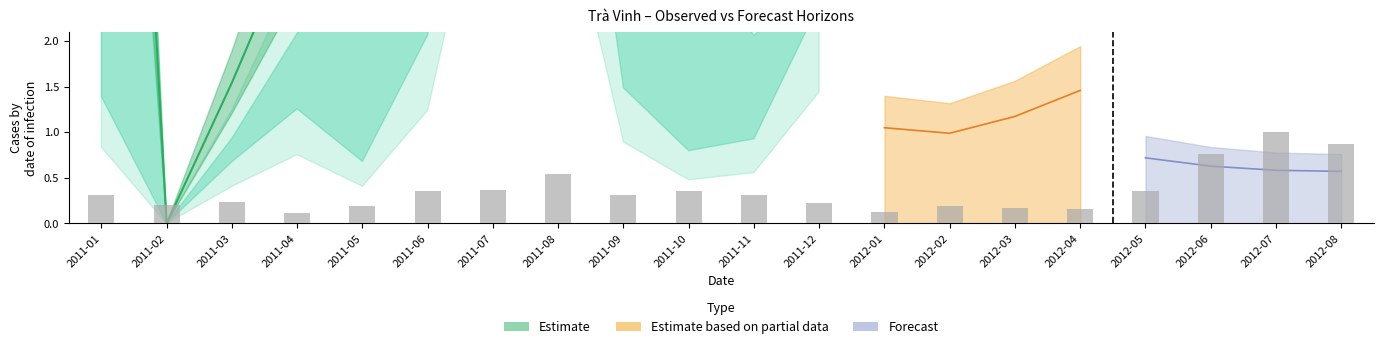

What is the greatest value displayed?

1.0